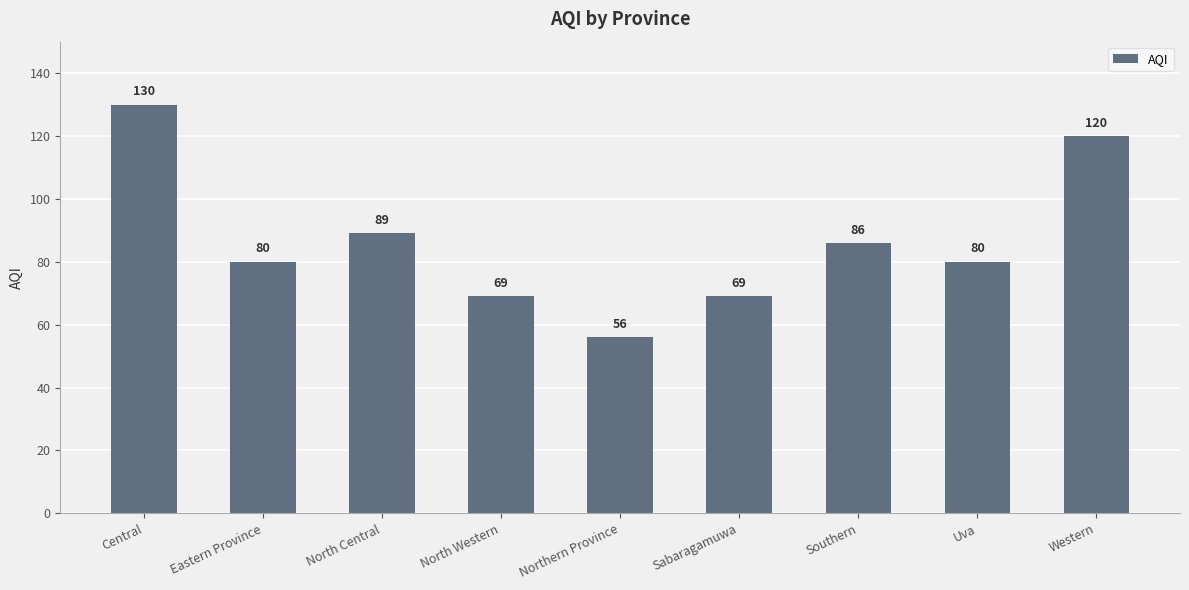

How many categories are shown in the chart?

9